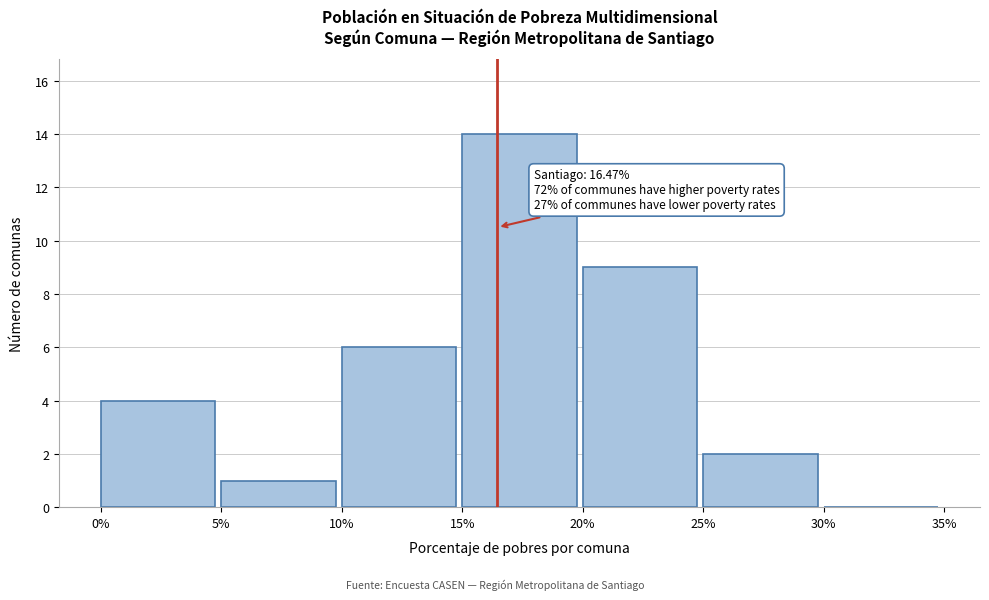

Which range on the x-axis has the tallest bar?

15% to 20%